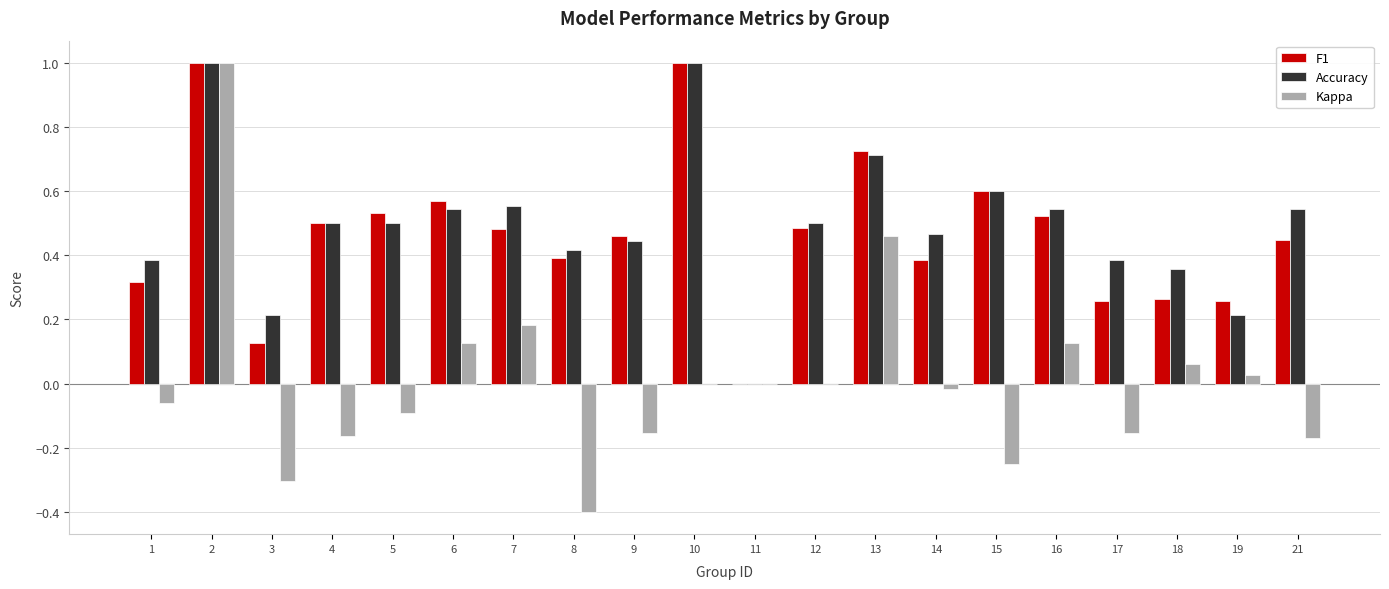

What is the total value across all series at 2?

3.0